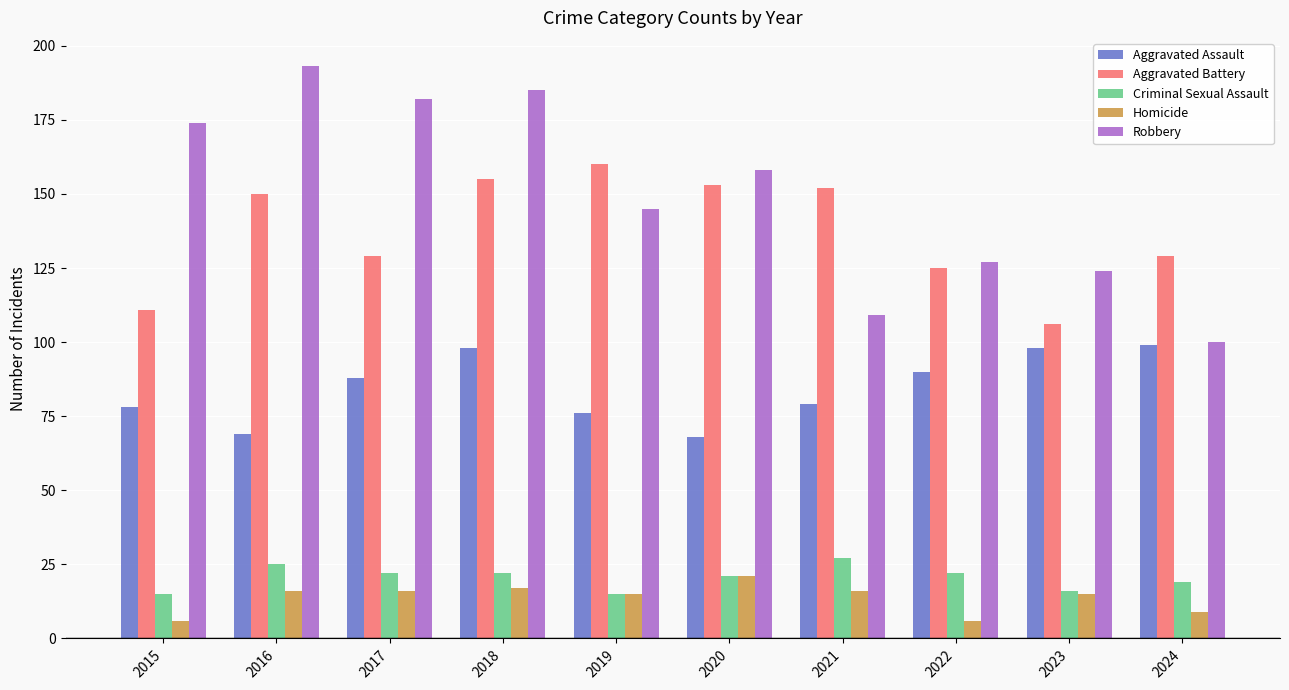

True or false: Aggravated Battery has a value of 47 at 2015.

False